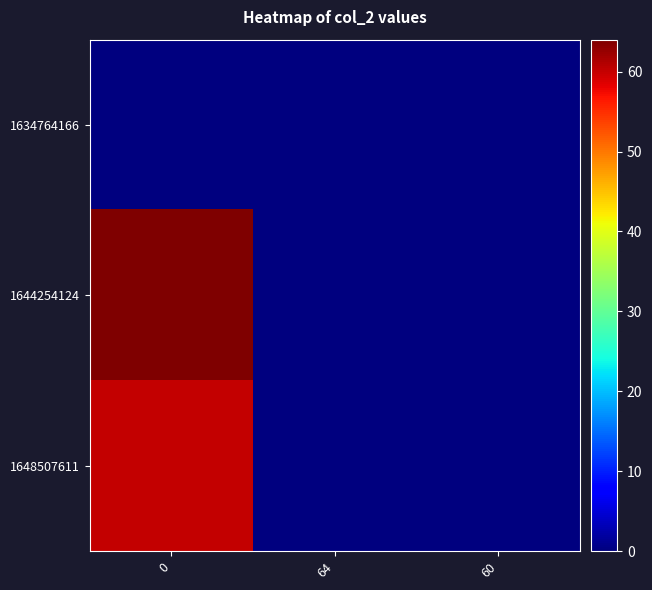

At how many categories does at least one series exceed 3?

1